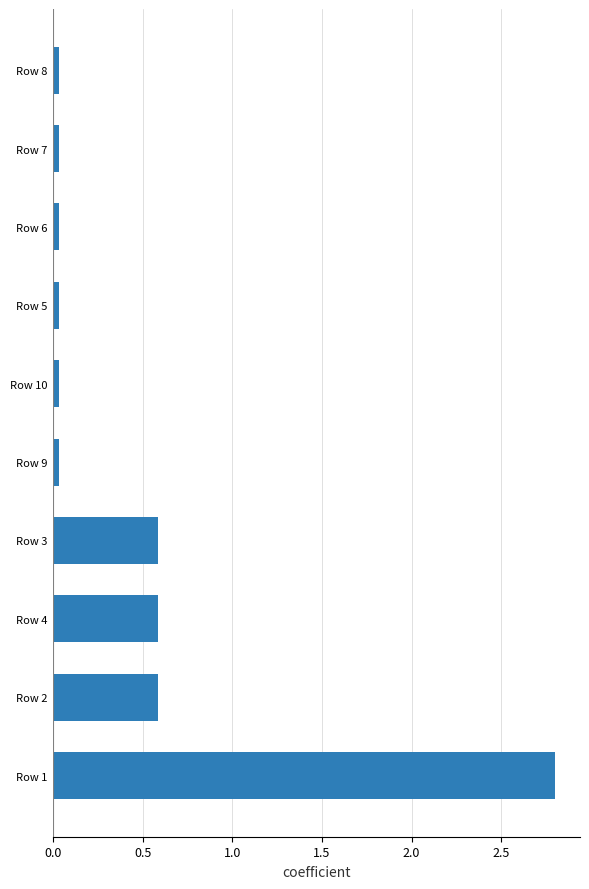

What is the difference between the second highest and minimum values?

0.6